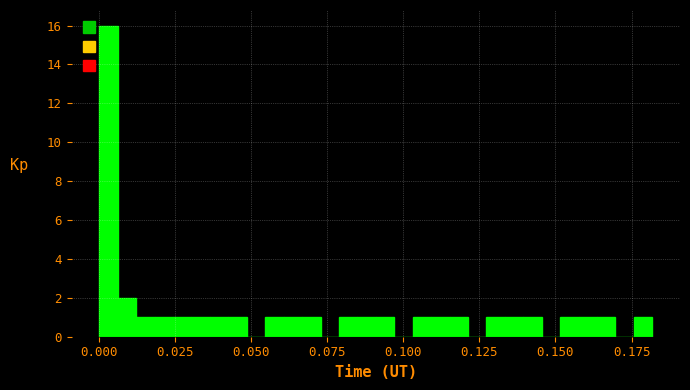

Around what value on the x-axis is the tallest bar? Give the approximate position of its centre, as read against the axis.

0.005